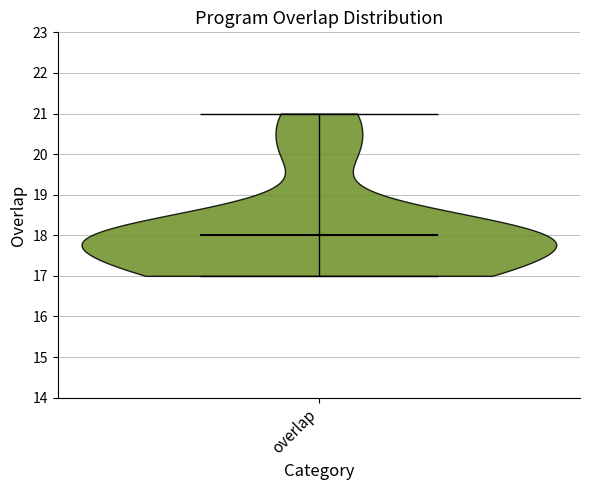

Read this violin plot against the y-axis: where its median line is, and the lowest and highest points the violin reaches. The values are not printed on the chart, so give them approximately, as read against the axis.

median line 18, lowest point 17, highest point 21